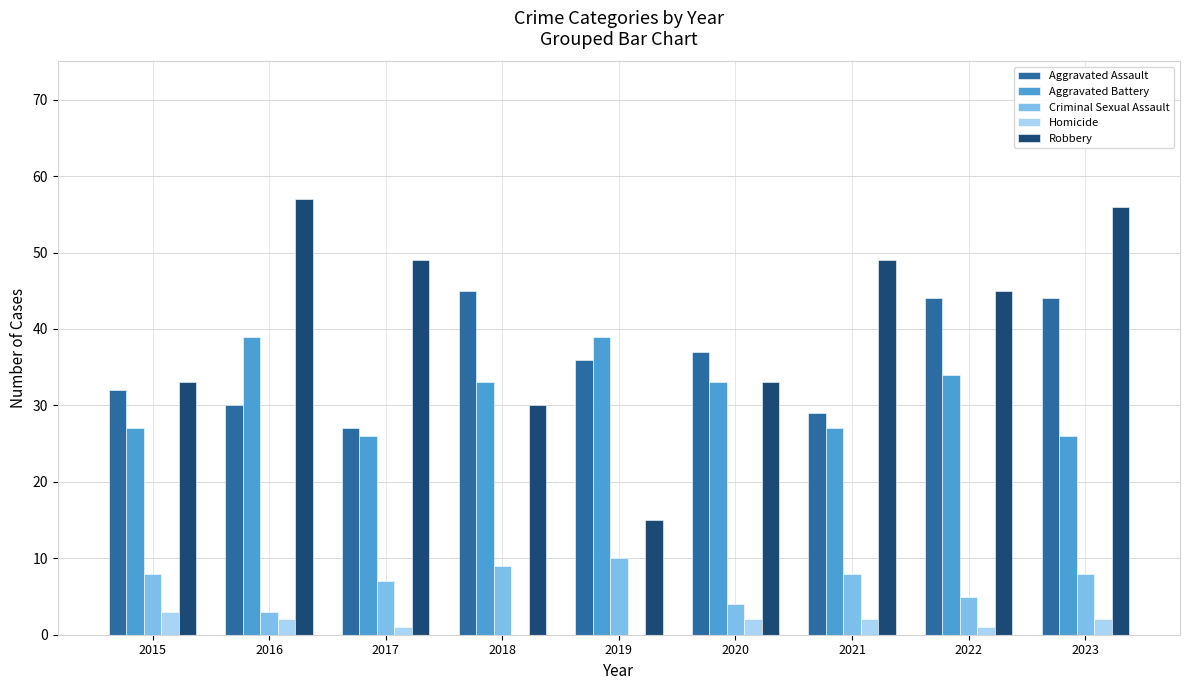

Which series has the largest total across all categories?

Robbery